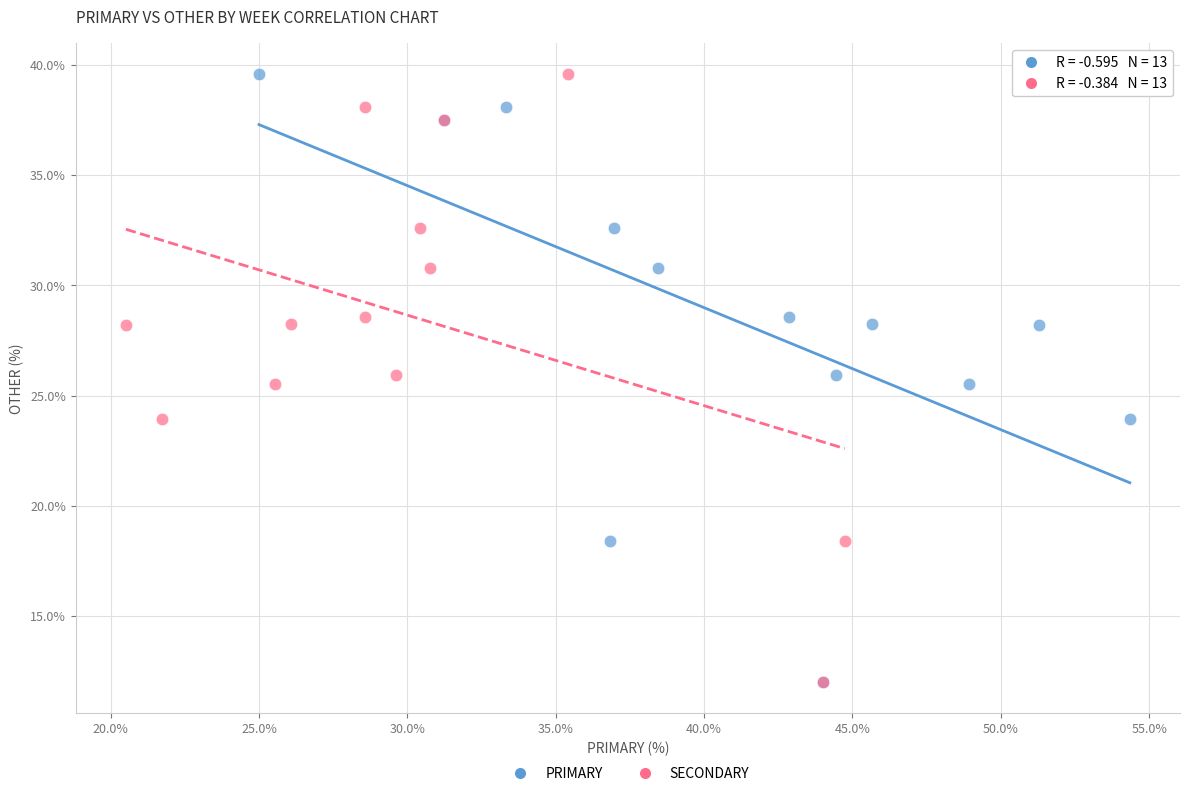

What are all the series names shown in the legend?

PRIMARY, SECONDARY